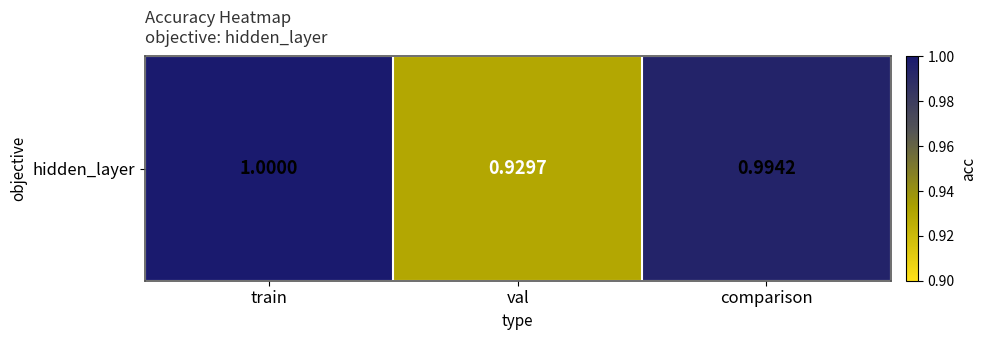

What is the maximum value shown in the chart?

1.0